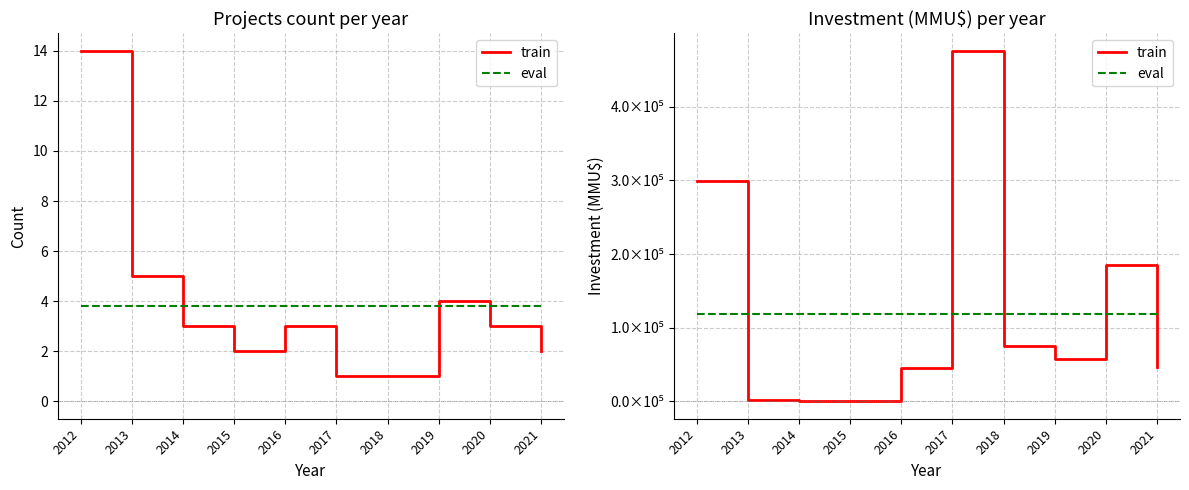

How many times do eval and train cross each other?

5